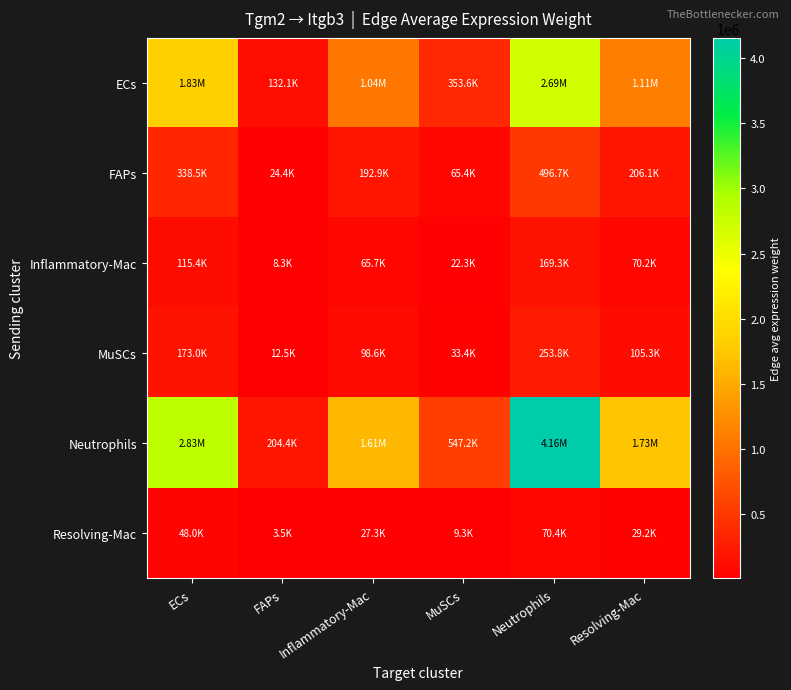

At which category is the sum across all series the highest?

Neutrophils